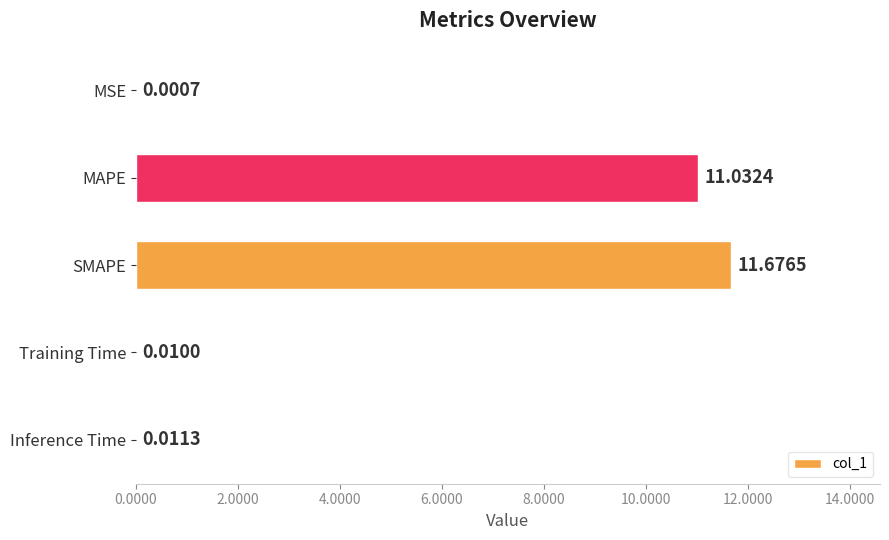

What is the sum of the values at SMAPE and Training Time?

11.7